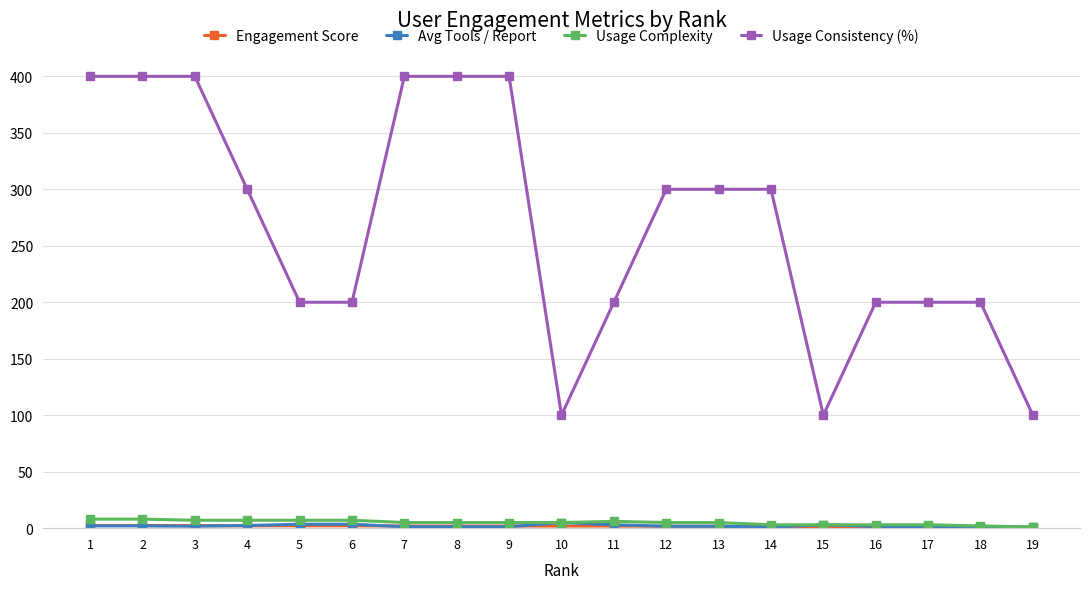

What is the highest value of the Usage Consistency (%) series?

400.0